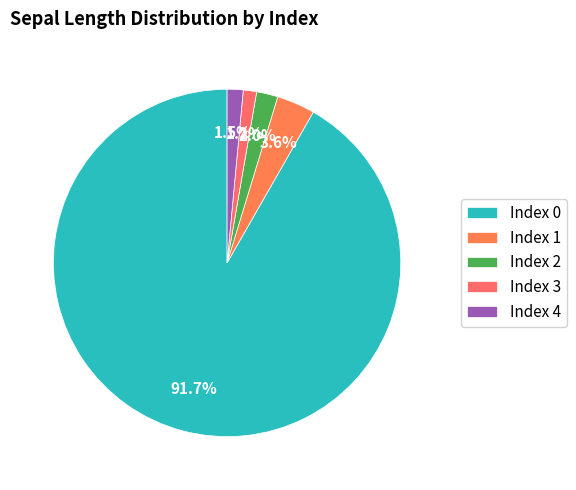

Which category has the smallest portion of the pie?

3